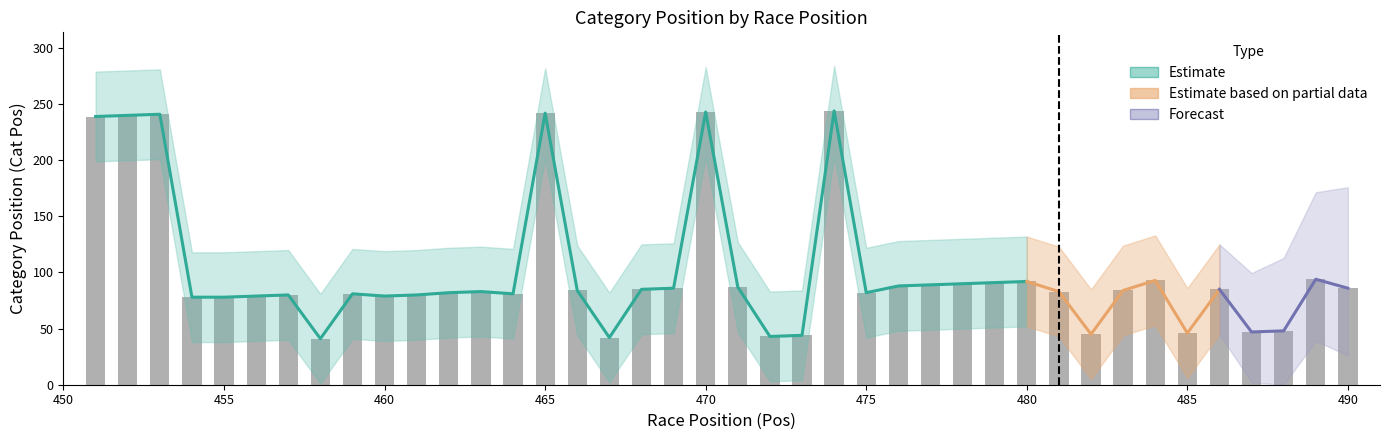

Count the number of data series in this chart.

3